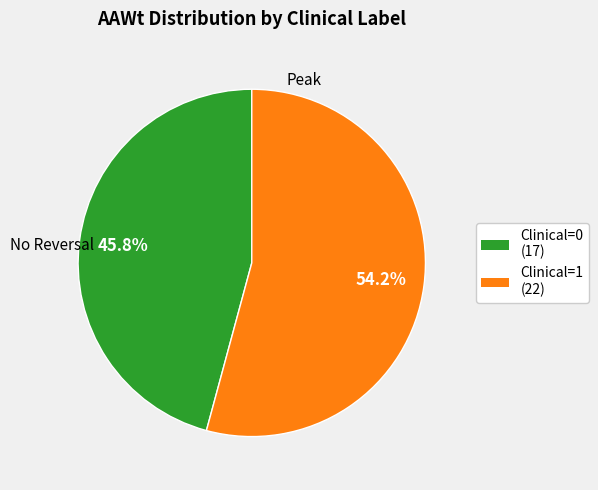

How many segments does this pie chart have?

2